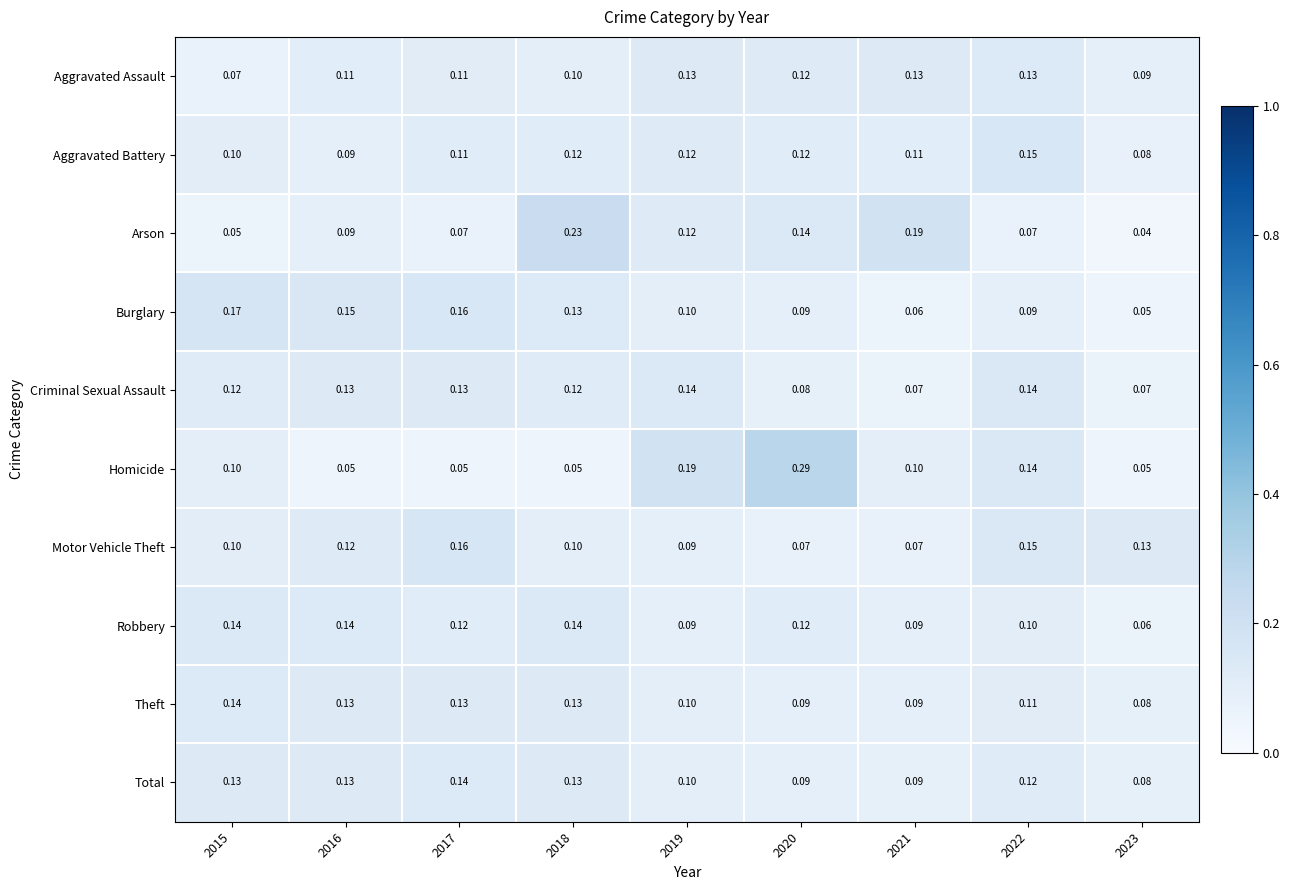

Between 2015 and 2017, which series saw the biggest shift?

Motor Vehicle Theft